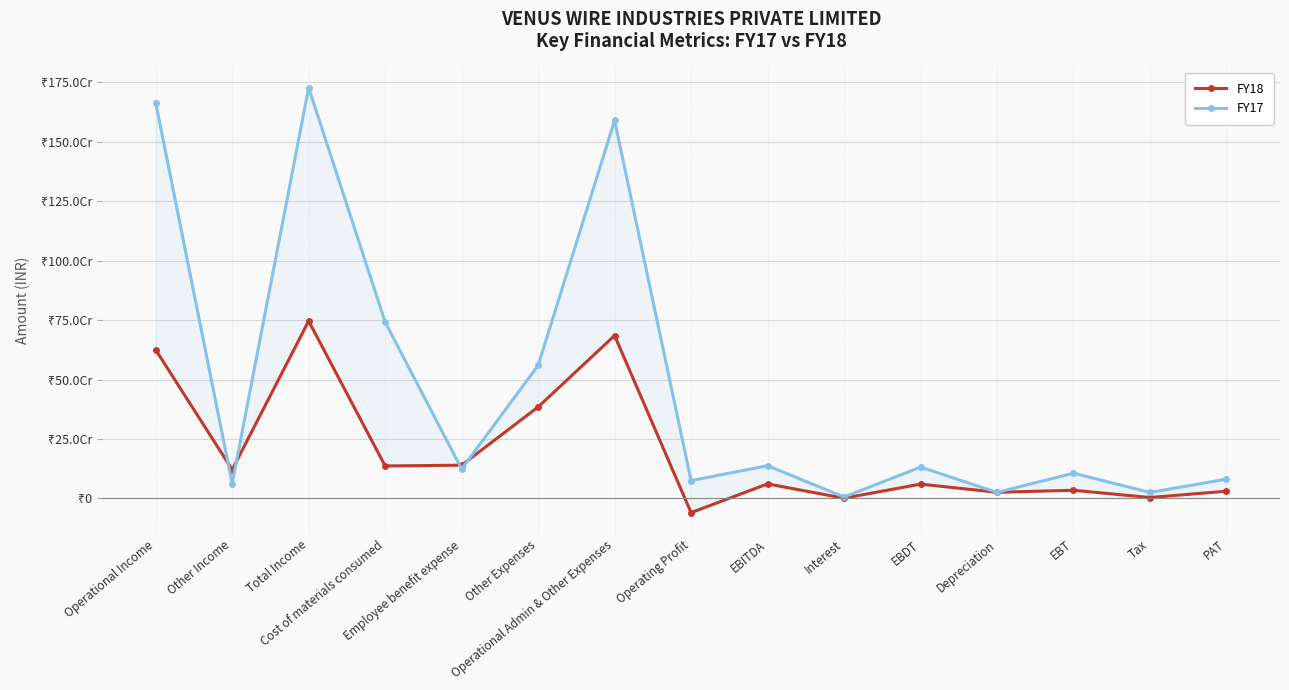

What is the difference between the maximum and second lowest values in the FY17 series?

1702329865